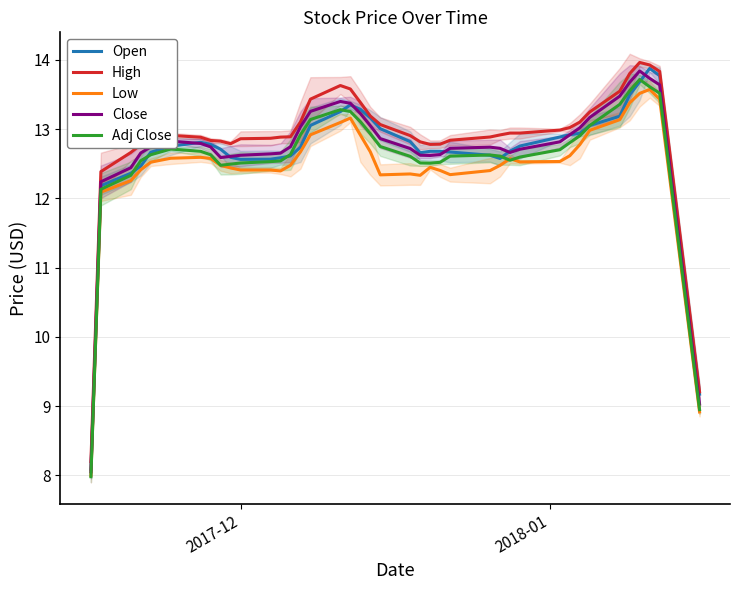

What is the lowest value of the Low series?

8.0